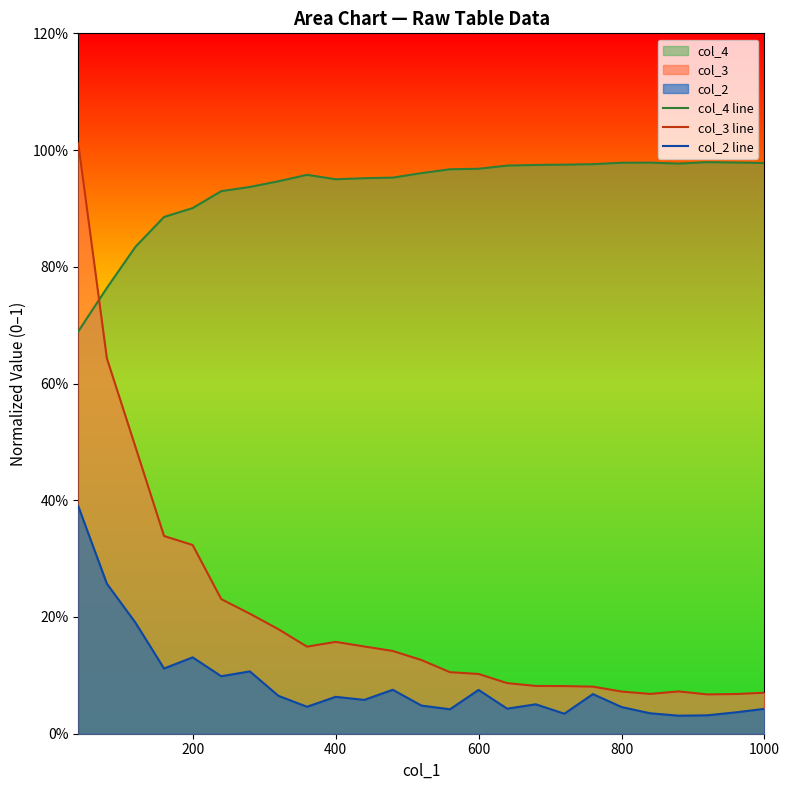

What position from the left is 11?

12